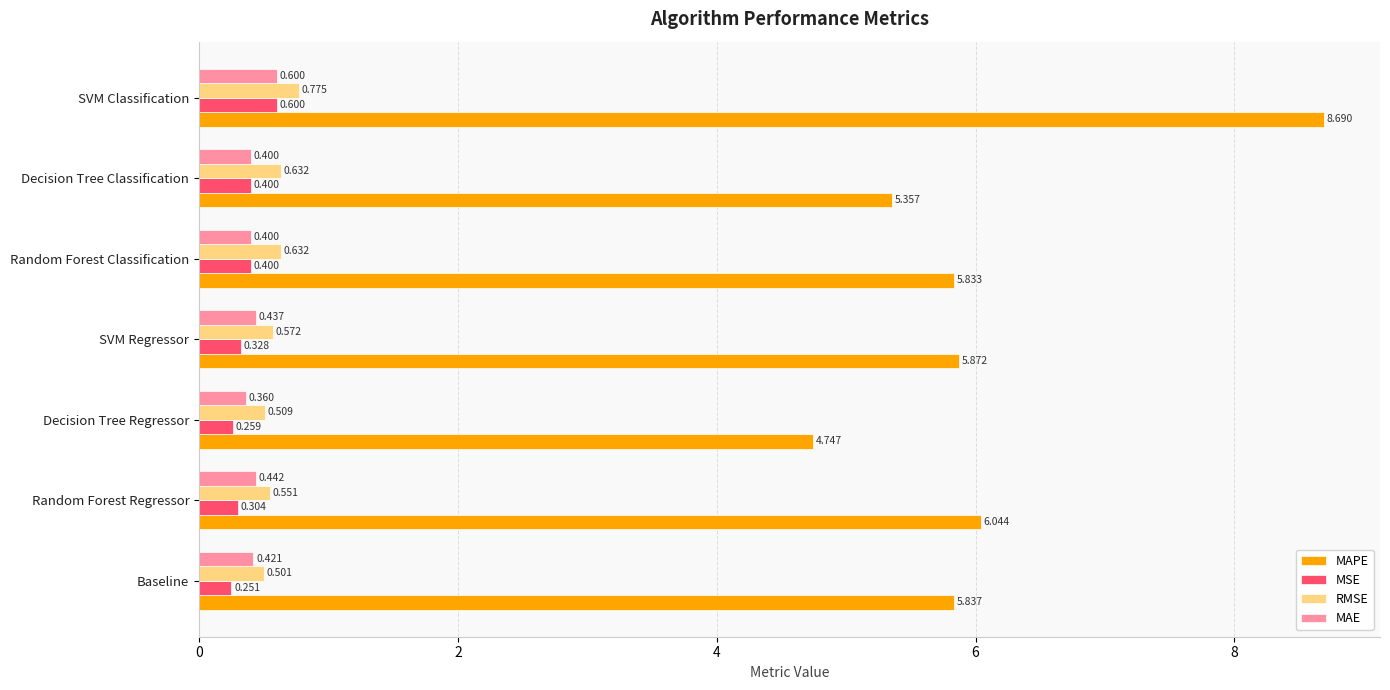

Rank the categories by MAPE value from lowest to highest.

Decision Tree Regressor, Decision Tree Classification, Random Forest Classification, Baseline, SVM Regressor, Random Forest Regressor, SVM Classification